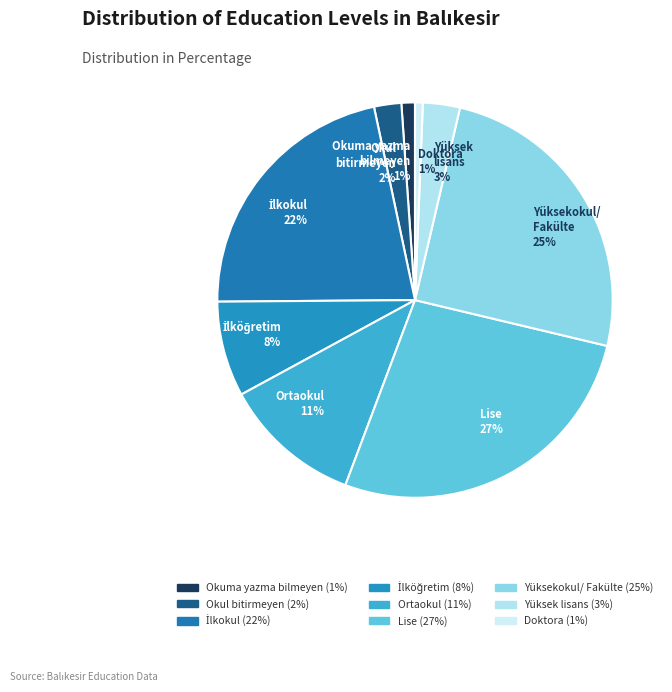

Which slice is the largest?

Lise